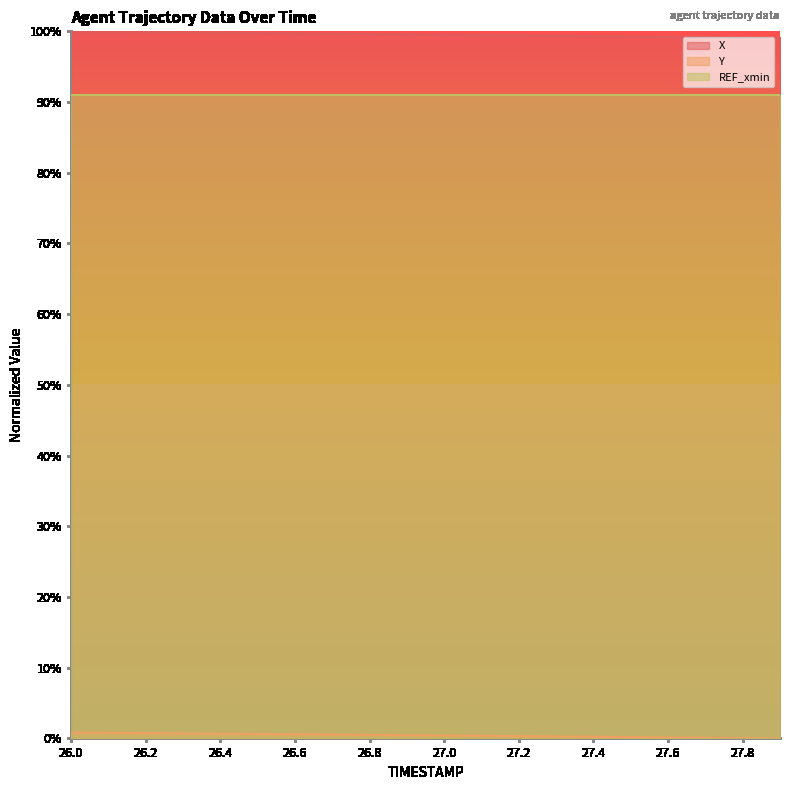

Does the chart display data point markers on the line(s)?

No